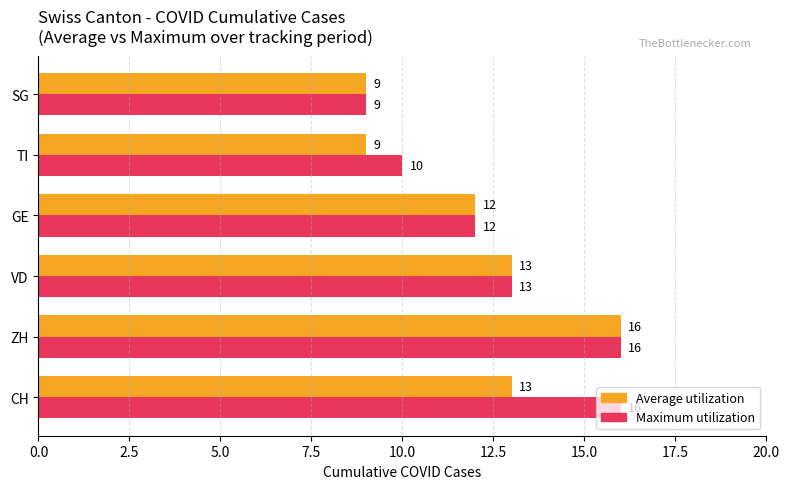

Rank the series by their average value, from lowest to highest.

Average utilization, Maximum utilization